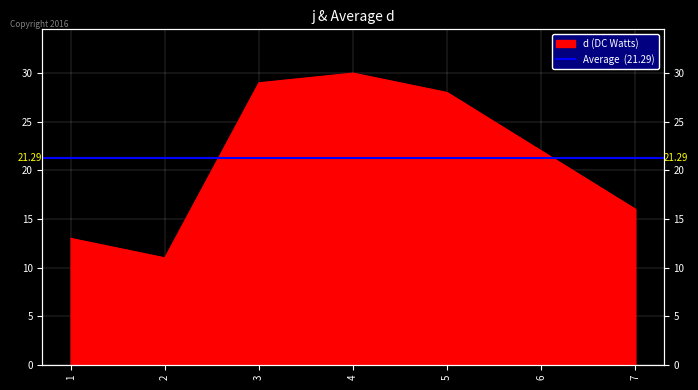

Read the value at 3.

29